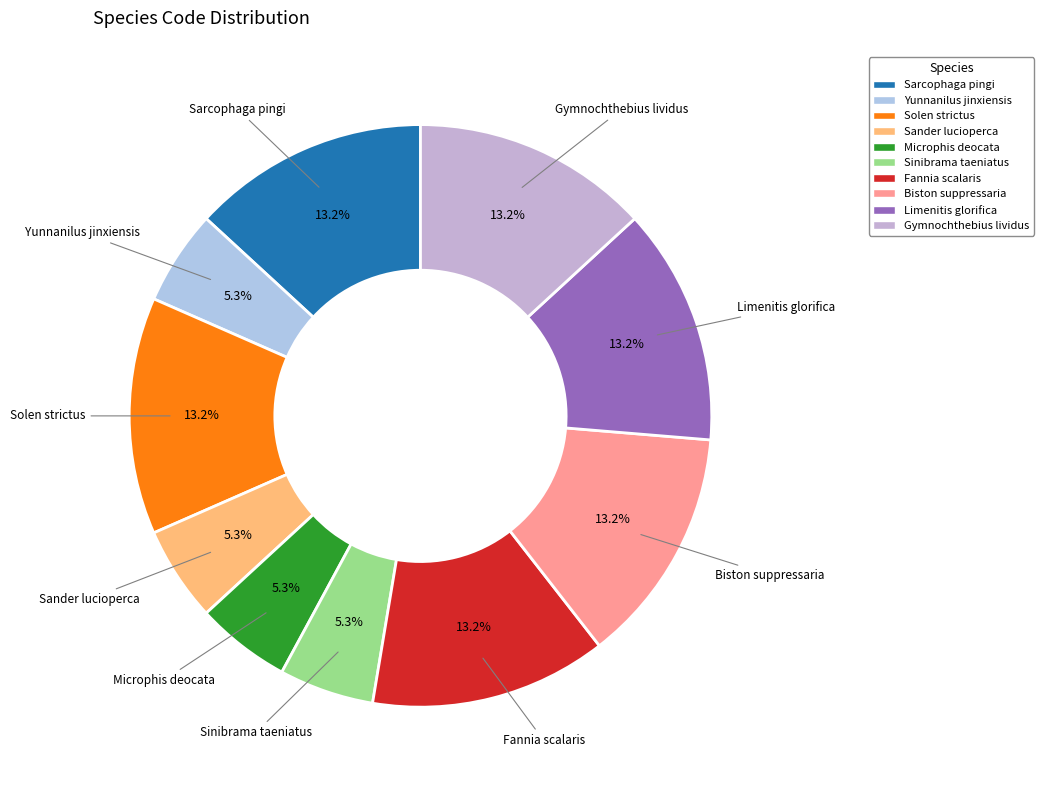

To the nearest percent, what is the difference between the largest and smallest slice percentages?

8%